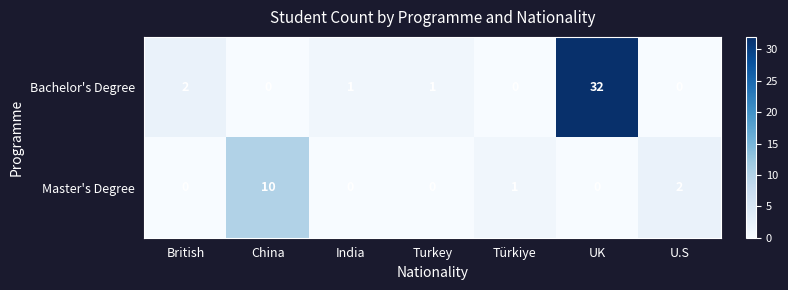

At which label is Bachelor's Degree closest to 16?

British